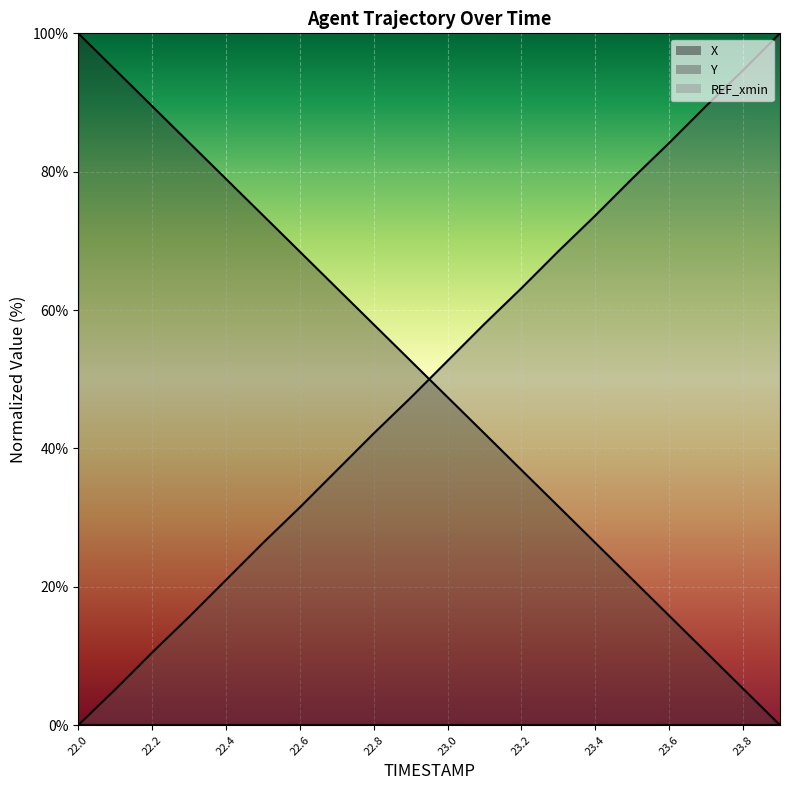

At which label does X_line reach its peak?

22.0